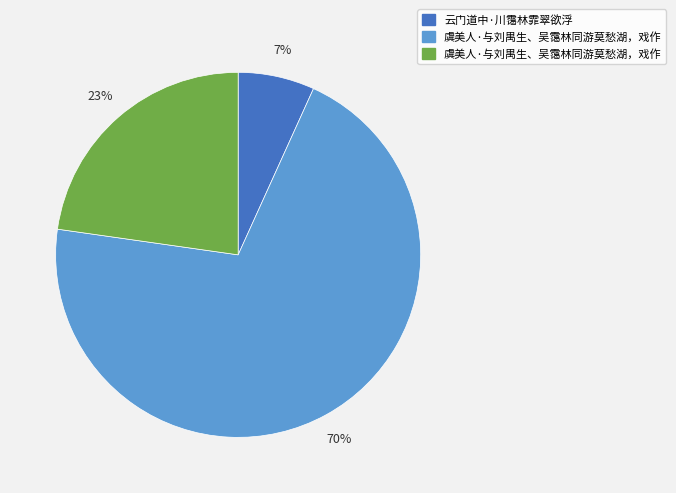

Is there any slice that represents more than half of the pie?

Yes